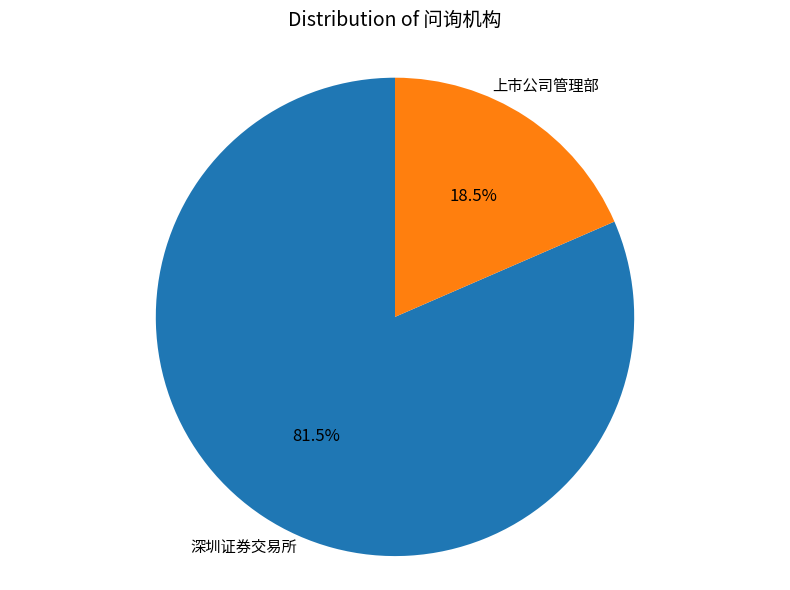

Does any single category account for the majority?

Yes